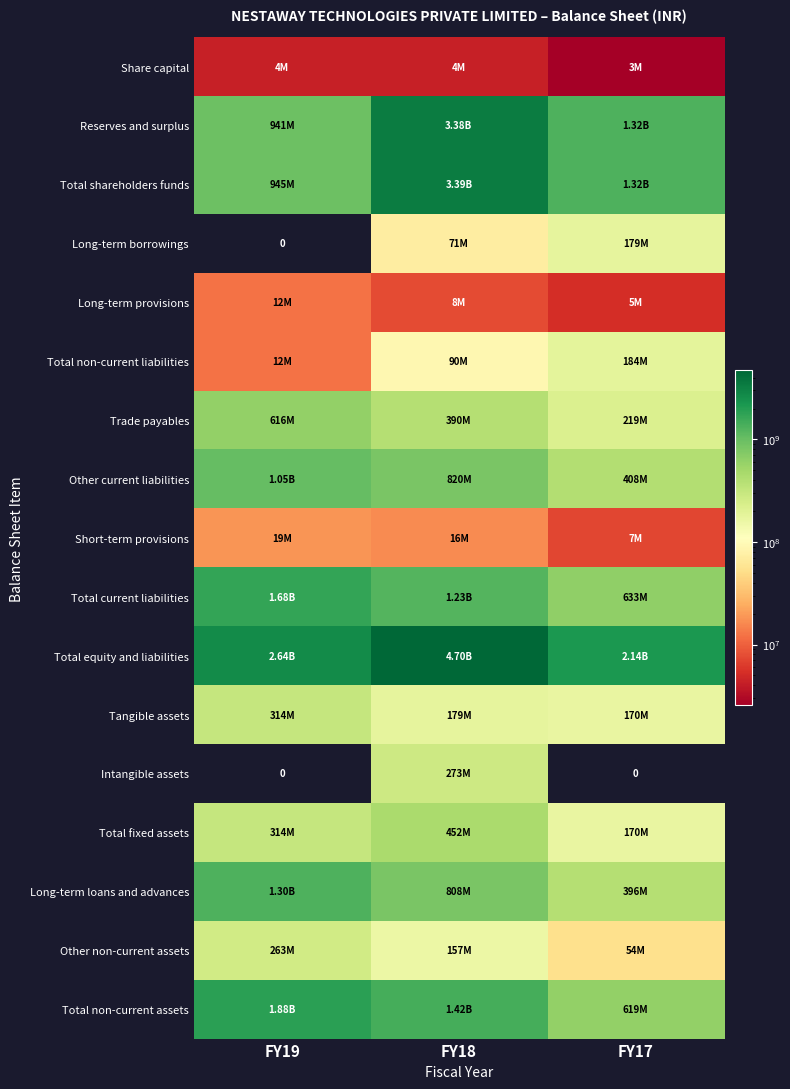

At which category is the sum across all series the highest?

FY18